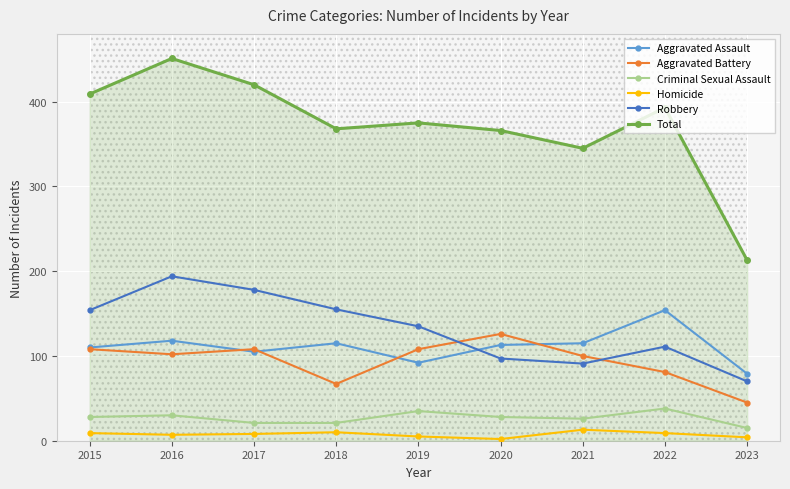

What is the maximum value for Criminal Sexual Assault?

38